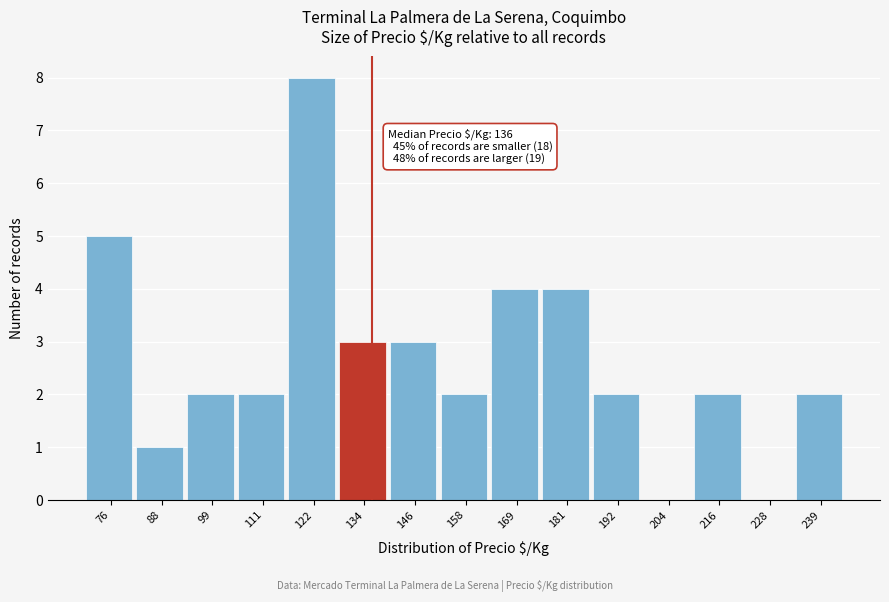

Over which range of the x-axis is the bar tallest?

116 to 128